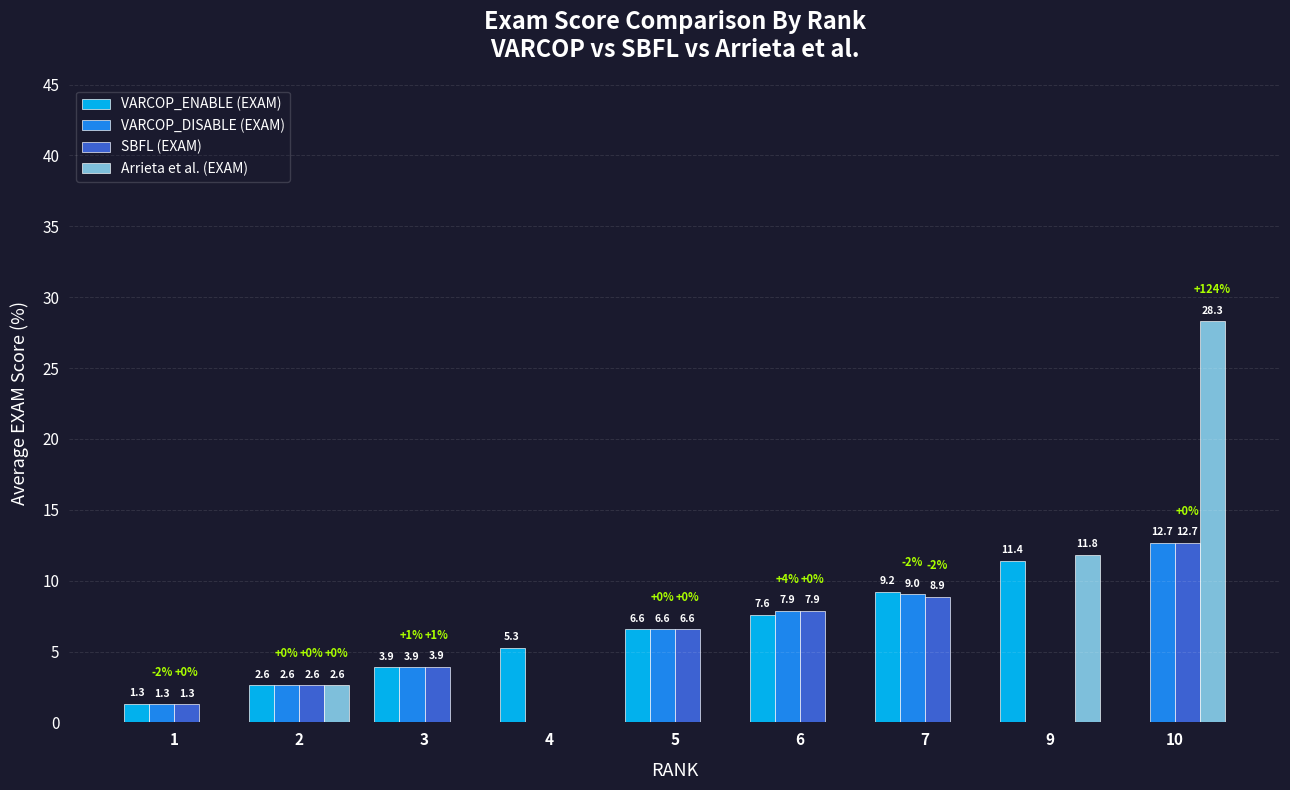

What is the sum of the SBFL (EXAM) values at 4 and 1?

1.3